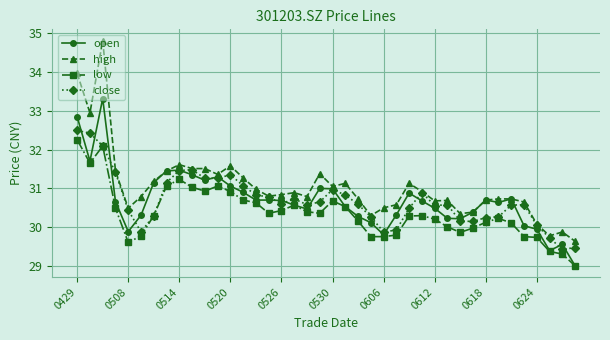

What is the minimum value for low?

29.0